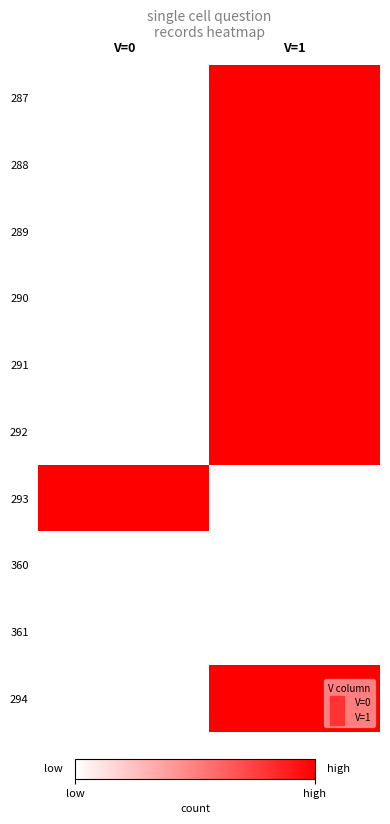

List the labels in order of 294 value, largest first.

V=0, V=1